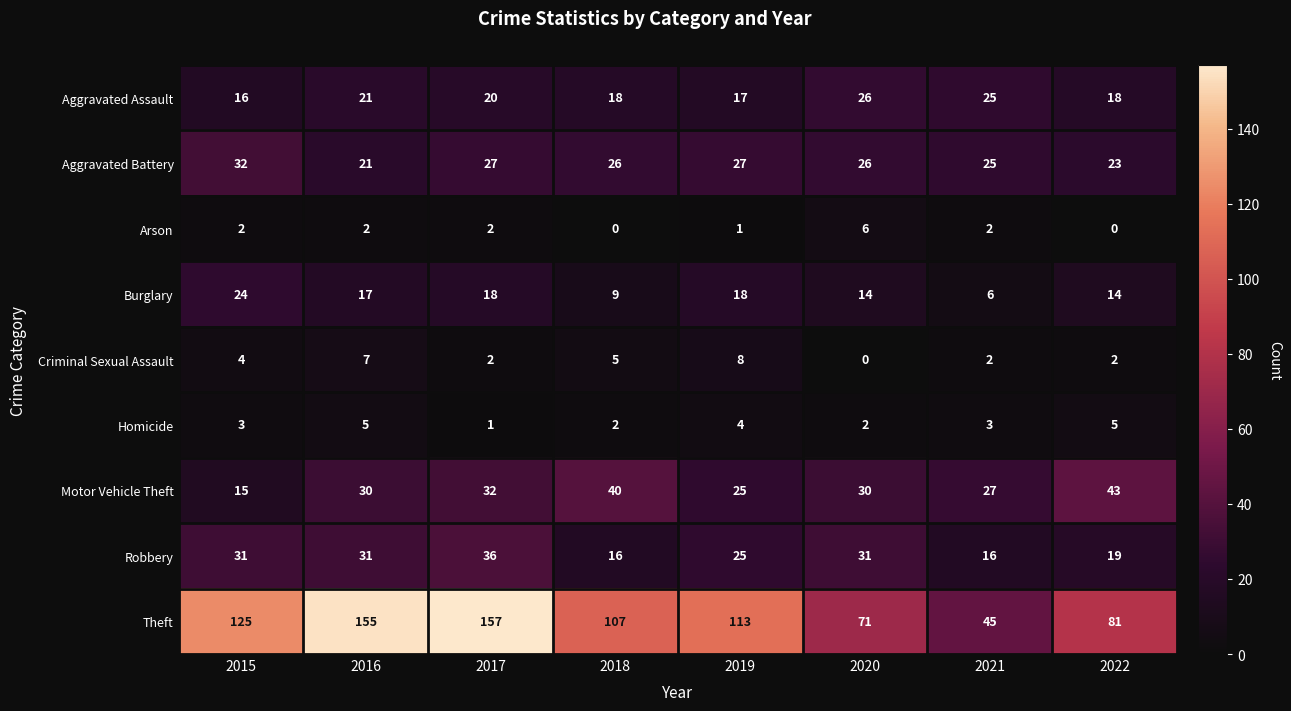

What is the minimum value for Aggravated Battery?

21